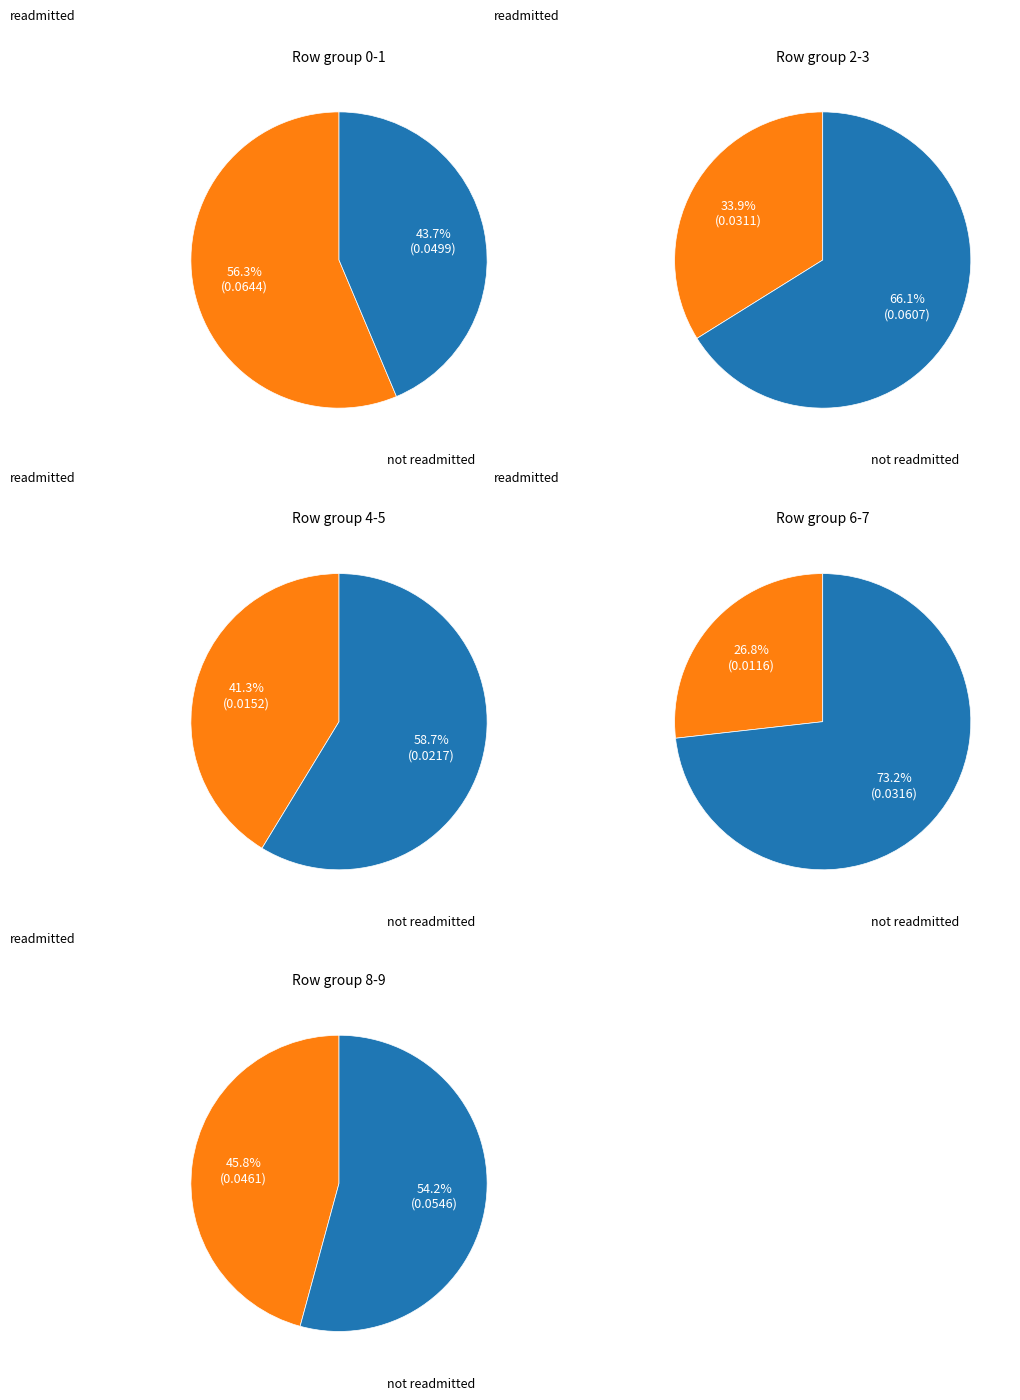

How many segments does this pie chart have?

10